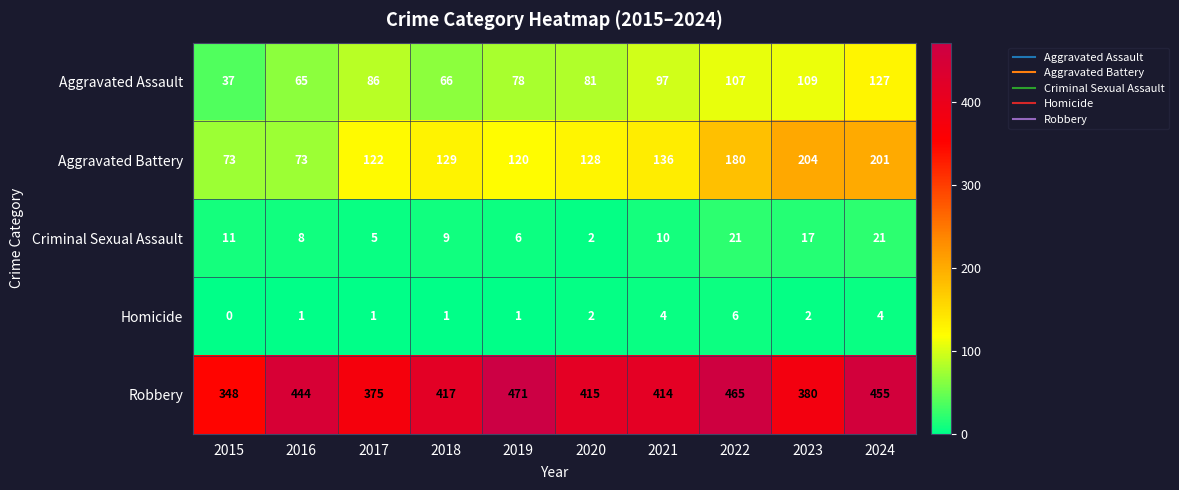

Read the Aggravated Battery value at 2021, to the nearest 5.

135